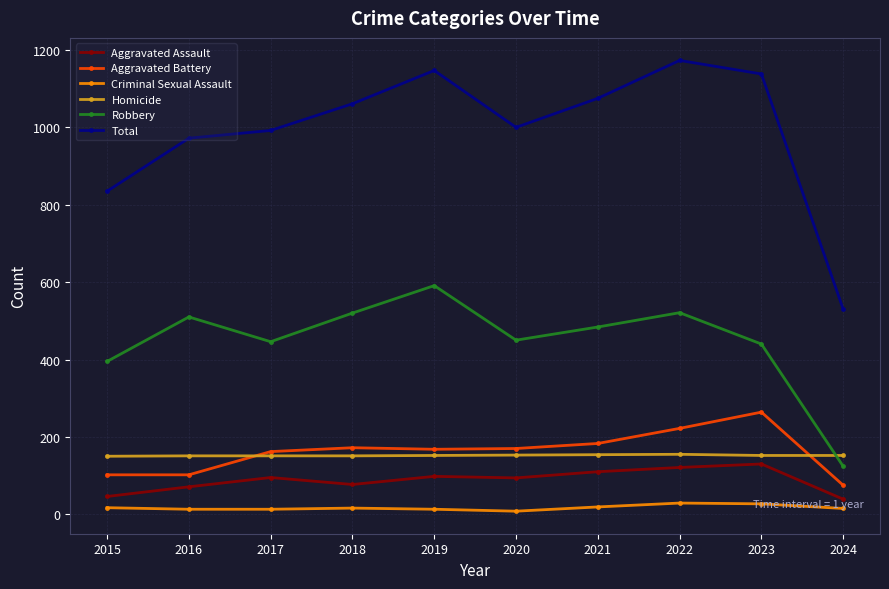

What is the total value across all series at 2015?

1545